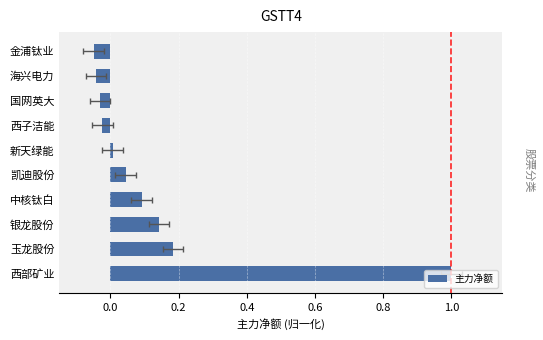

What position from the left is 玉龙股份?

2